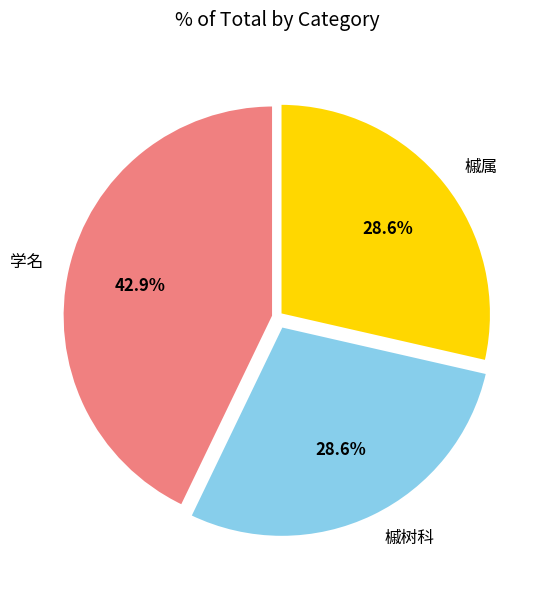

Count the number of slices in the pie.

3